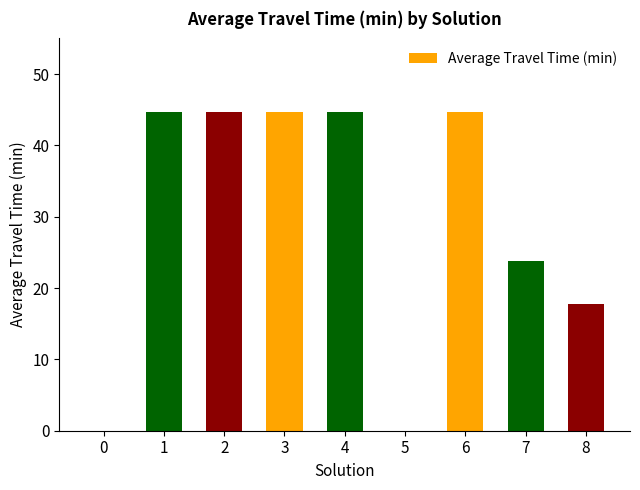

Reading left to right, list all the values displayed in this chart.

0=0.0	1=44.7	2=44.7	3=44.7	4=44.7	5=0.0	6=44.7	7=23.8	8=17.7